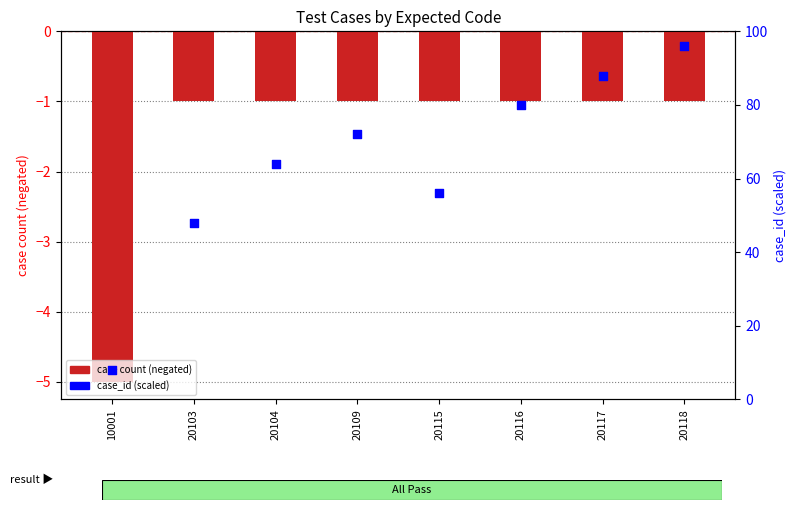

What is the total value across all series at 20116?

79